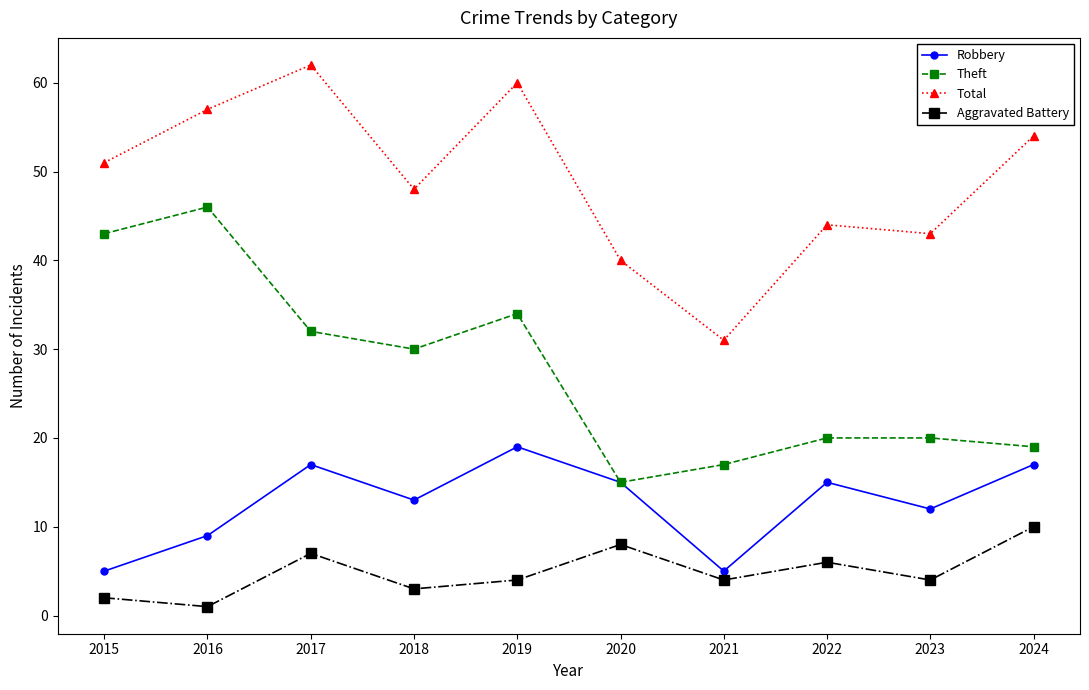

What is the maximum value shown in the chart?

62